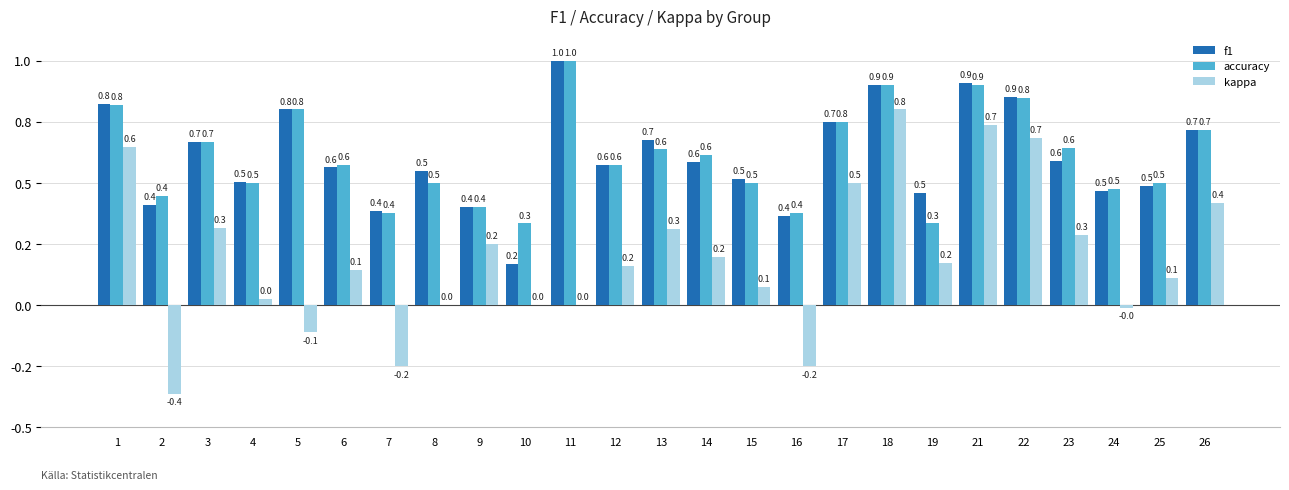

Are the bars horizontal?

No